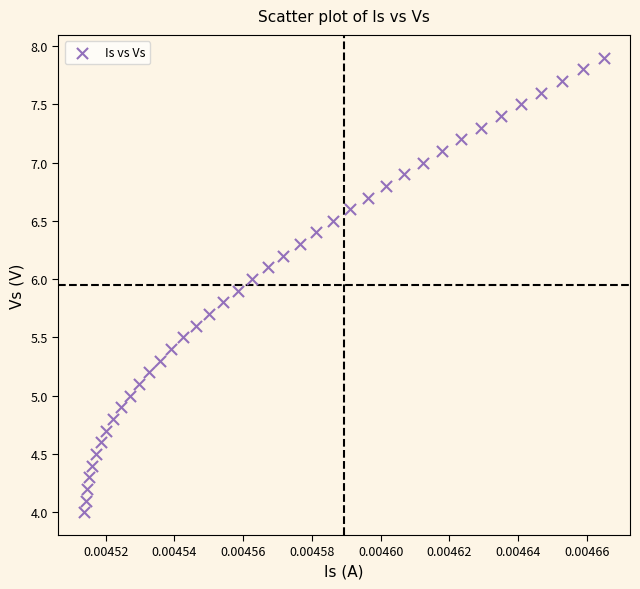

What is the range of Y values (max minus min)?

3.9